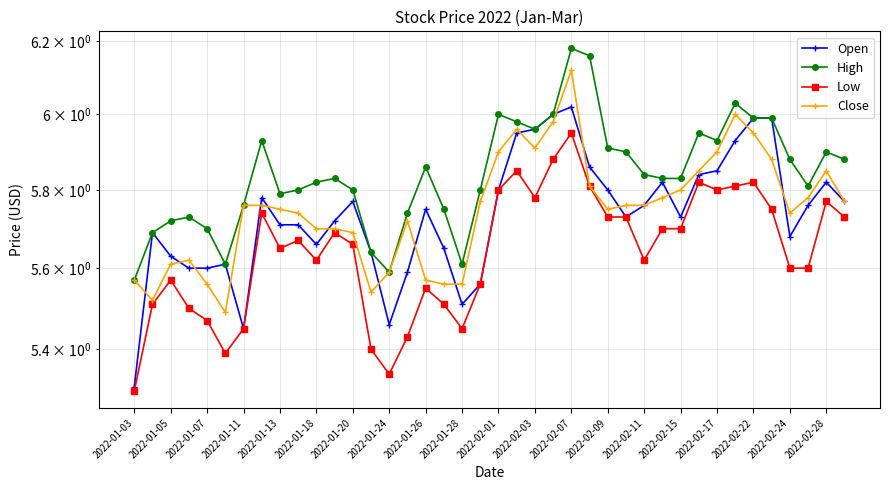

What is the greatest value displayed?

6.2